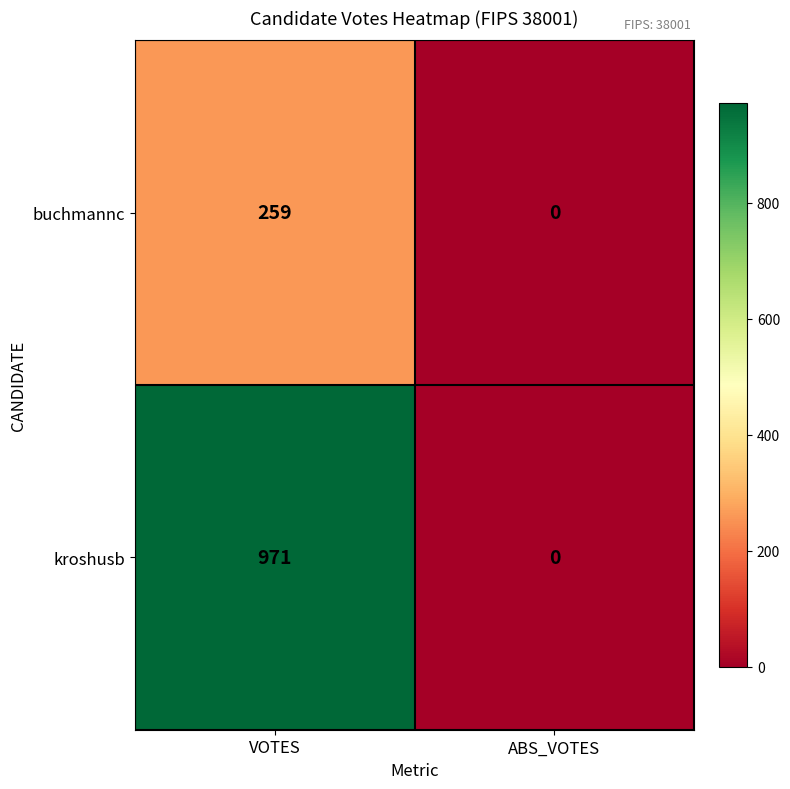

Rank the series by their maximum value, from lowest to highest.

buchmannc, kroshusb